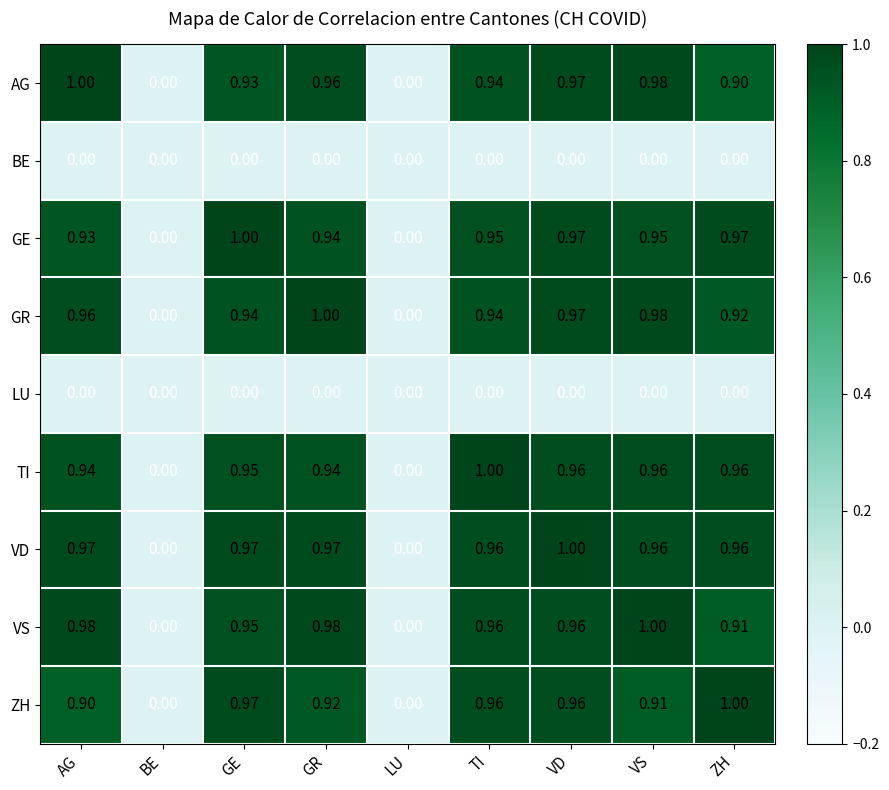

Which series has the largest total across all categories?

VD